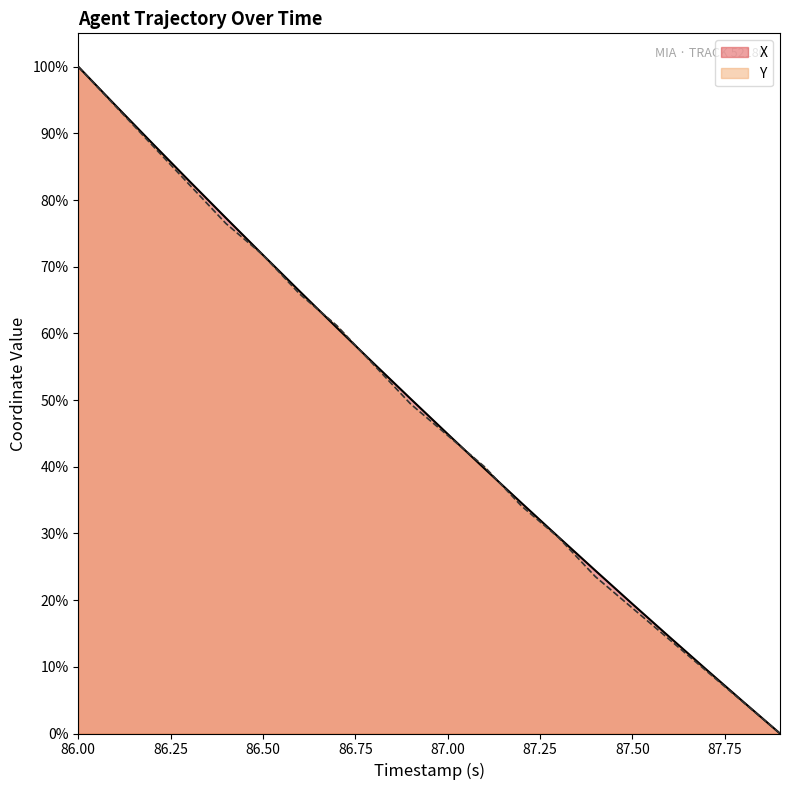

Reading left to right, extract all data points from this chart.

X: 86.0=100.0	86.1=94.2	86.2=88.5	86.3=82.9	86.4=77.3	86.5=71.8	86.6=66.3	86.7=60.9	86.8=55.5	86.9=50.2	87.0=44.9	87.1=39.7	87.2=34.6	87.3=29.5	87.4=24.4	87.5=19.4	87.6=14.5	87.7=9.6	87.8=4.8	87.9=0.0
Y: 86.0=100.0	86.1=94.1	86.2=88.2	86.3=82.4	86.4=76.5	86.5=71.8	86.6=65.9	86.7=61.2	86.8=55.3	86.9=49.4	87.0=44.7	87.1=40.0	87.2=34.1	87.3=29.4	87.4=23.5	87.5=18.8	87.6=14.1	87.7=9.4	87.8=4.7	87.9=0.0